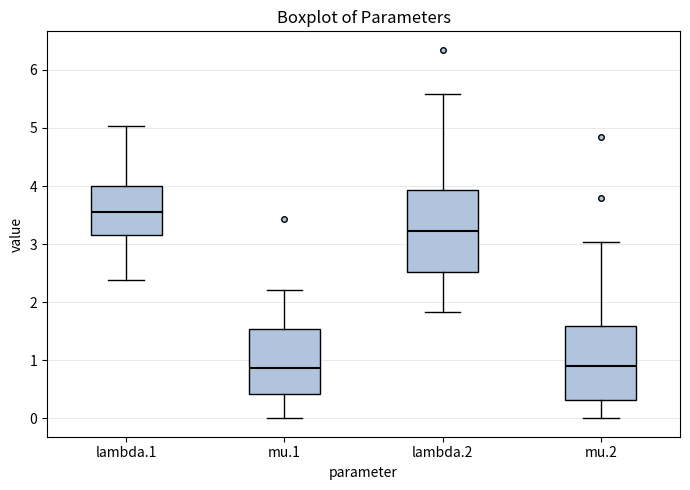

Which box's median line is the highest?

lambda.1